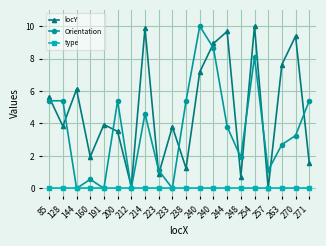

List the series in order of their peak value, lowest first.

type, locY, Orientation